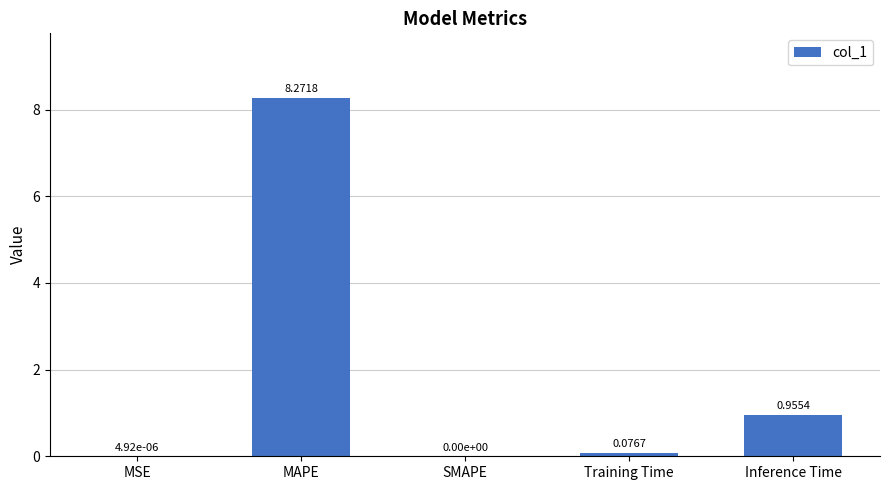

What is the sum of all values?

9.3